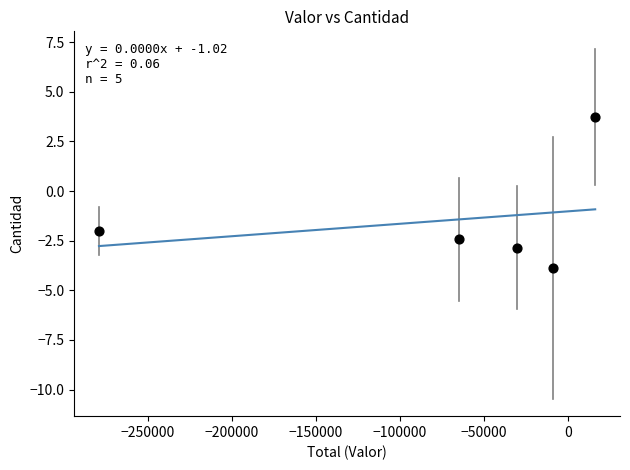

What Y value in the scatter plot is closest to 0?

-2.0